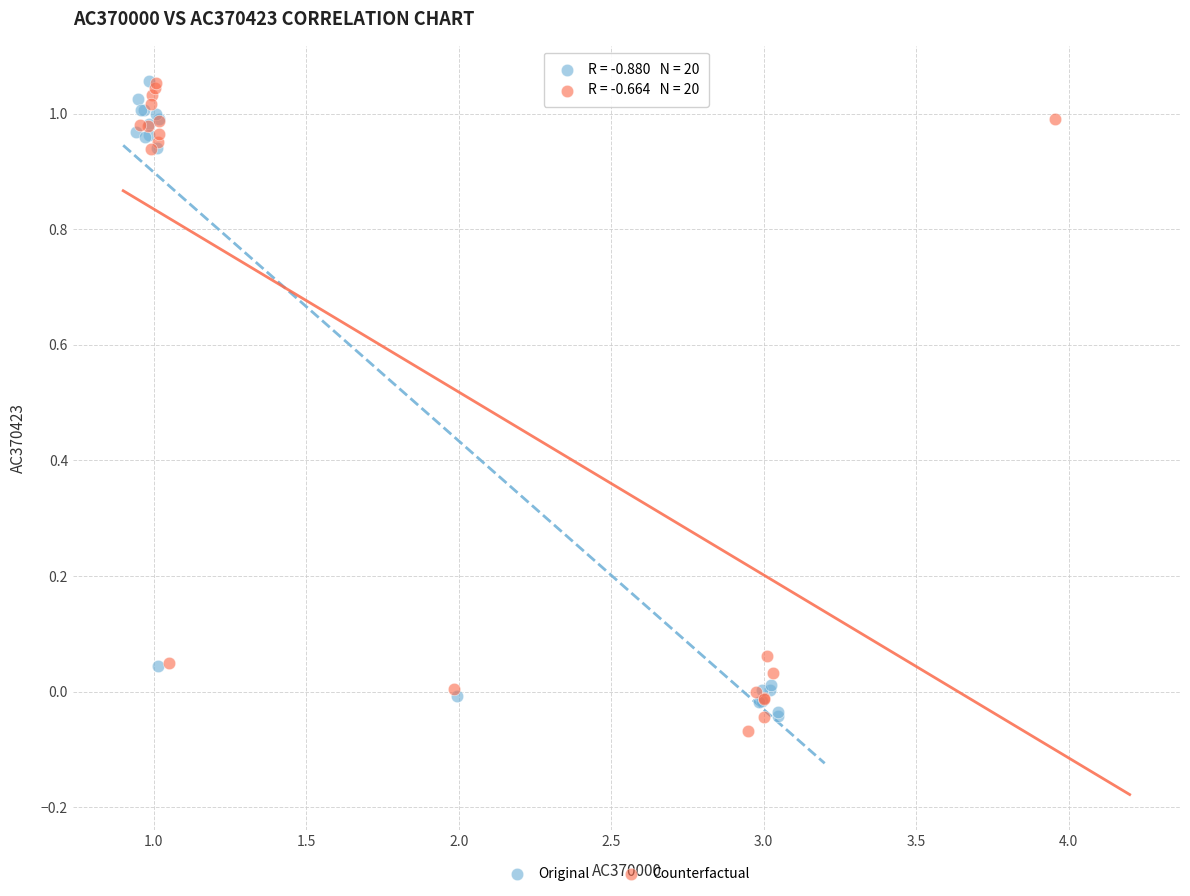

Which series reaches the minimum Y coordinate?

Counterfactual